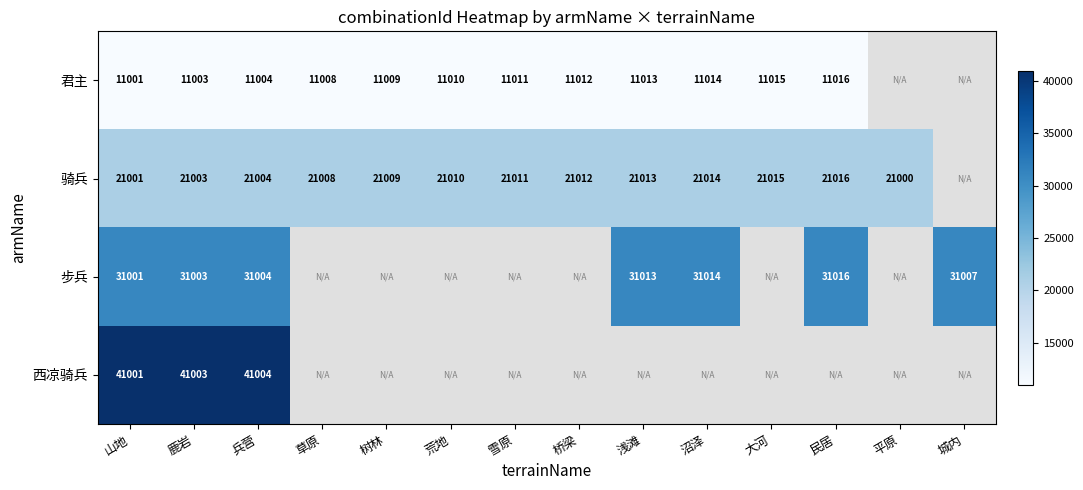

True or false: 步兵 has a value of 54260.4 at 民居.

False